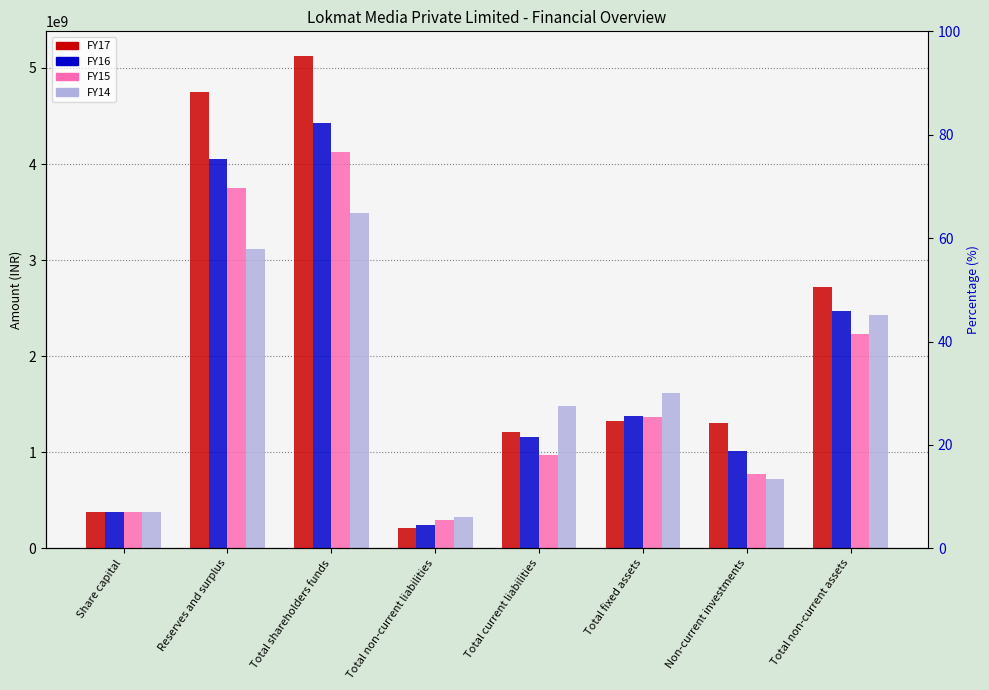

Rank the categories by FY14 value from highest to lowest.

Total shareholders funds, Reserves and surplus, Total non-current assets, Total fixed assets, Total current liabilities, Non-current investments, Share capital, Total non-current liabilities